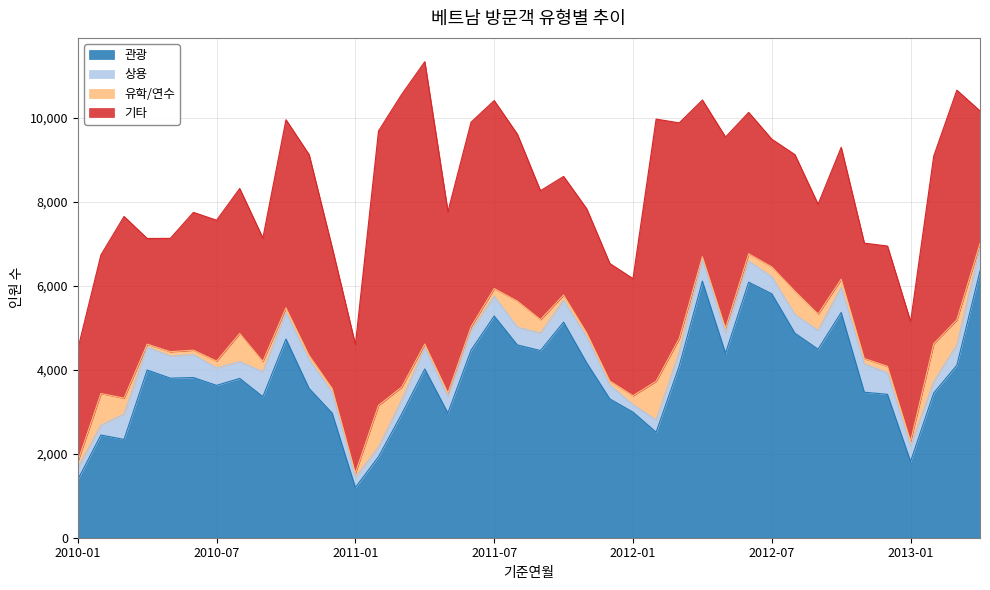

Which series has the largest total across all categories?

관광